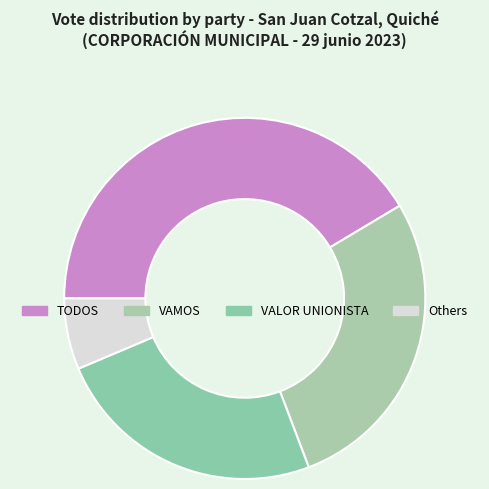

To the nearest percent, what portion does VALOR UNIONISTA represent?

24%